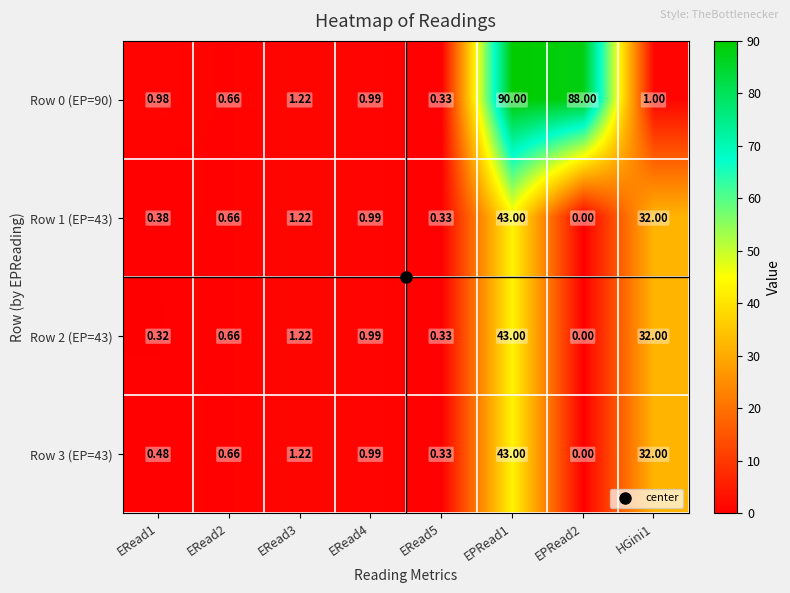

Which series has the widest spread of values?

Row 0 (EP=90)